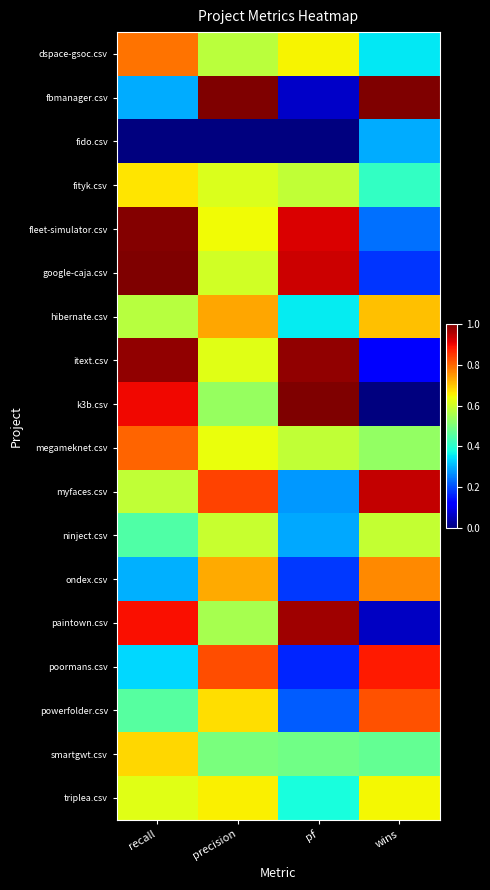

Reading left to right, transcribe all the data shown in this chart.

dspace-gsoc.csv: recall=0.8	precision=0.6	pf=0.6	wins=0.4
fbmanager.csv: recall=0.3	precision=1.0	pf=0.1	wins=1.0
fido.csv: recall=0.0	precision=0.0	pf=0.0	wins=0.3
fityk.csv: recall=0.7	precision=0.6	pf=0.6	wins=0.4
fleet-simulator.csv: recall=1.0	precision=0.6	pf=0.9	wins=0.2
google-caja.csv: recall=1.0	precision=0.6	pf=0.9	wins=0.2
hibernate.csv: recall=0.6	precision=0.7	pf=0.4	wins=0.7
itext.csv: recall=1.0	precision=0.6	pf=1.0	wins=0.1
k3b.csv: recall=0.9	precision=0.5	pf=1.0	wins=0.0
megameknet.csv: recall=0.8	precision=0.6	pf=0.6	wins=0.5
myfaces.csv: recall=0.6	precision=0.8	pf=0.3	wins=0.9
ninject.csv: recall=0.4	precision=0.6	pf=0.3	wins=0.6
ondex.csv: recall=0.3	precision=0.7	pf=0.2	wins=0.8
paintown.csv: recall=0.9	precision=0.6	pf=1.0	wins=0.1
poormans.csv: recall=0.3	precision=0.8	pf=0.2	wins=0.9
powerfolder.csv: recall=0.5	precision=0.7	pf=0.2	wins=0.8
smartgwt.csv: recall=0.7	precision=0.5	pf=0.5	wins=0.5
triplea.csv: recall=0.6	precision=0.7	pf=0.4	wins=0.6